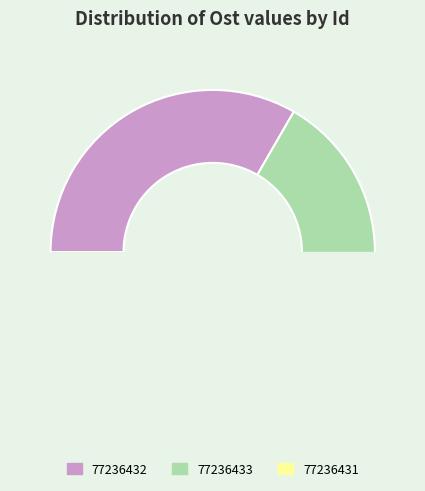

Which category has the biggest portion of the pie?

77236432